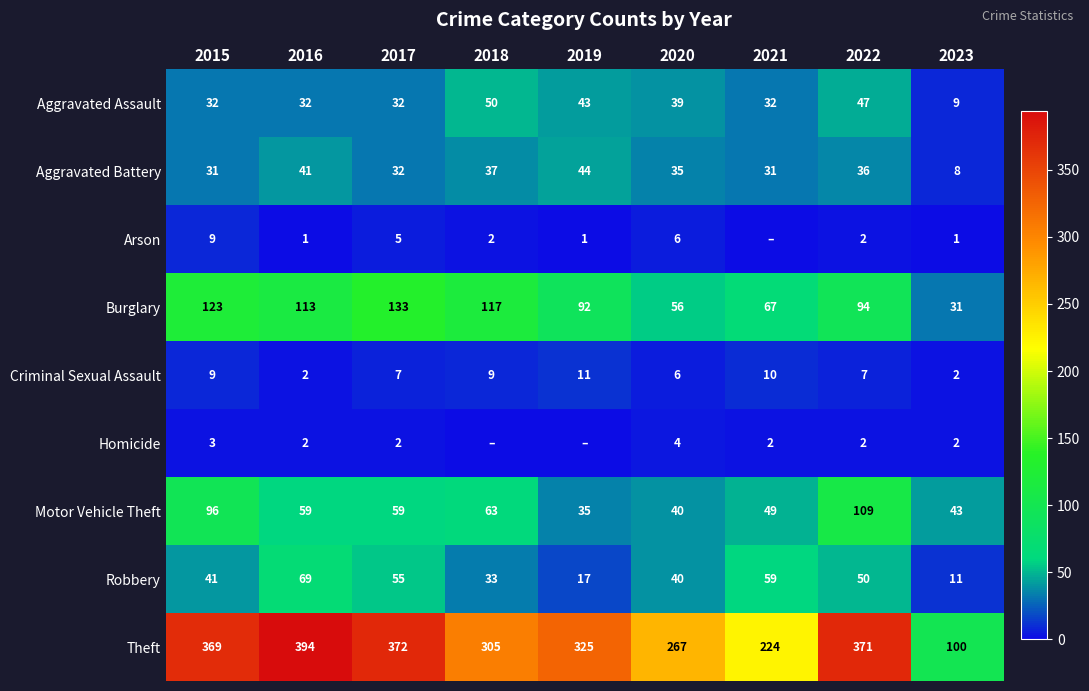

At which label does Motor Vehicle Theft first exceed 59?

2015